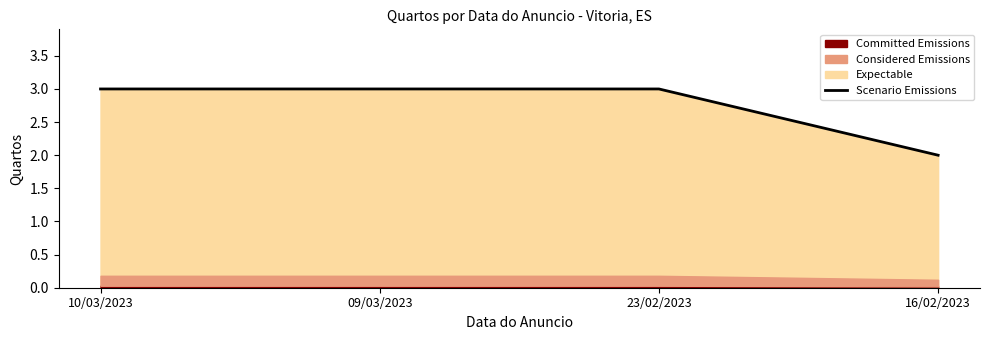

At which category does the chart reach its minimum across all series?

16/02/2023